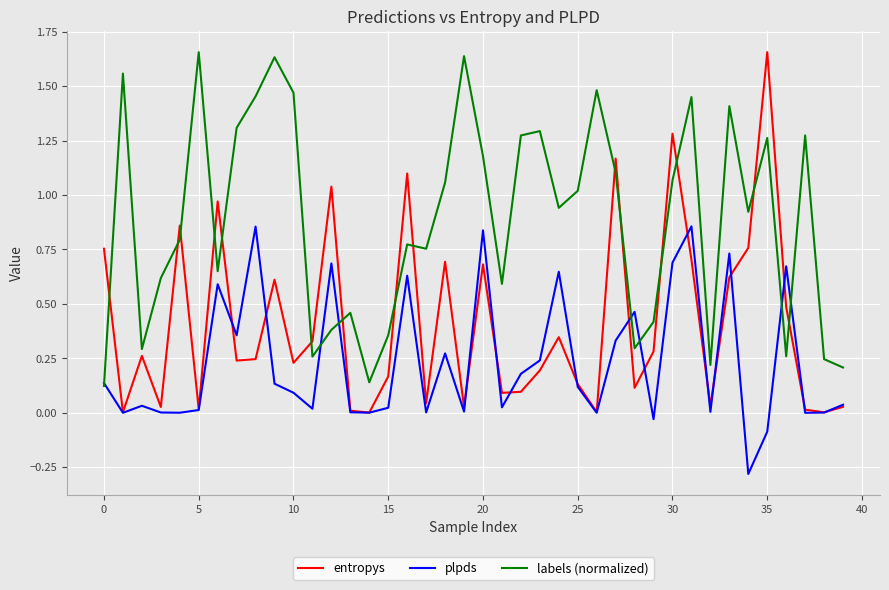

Count the number of data series in this chart.

3